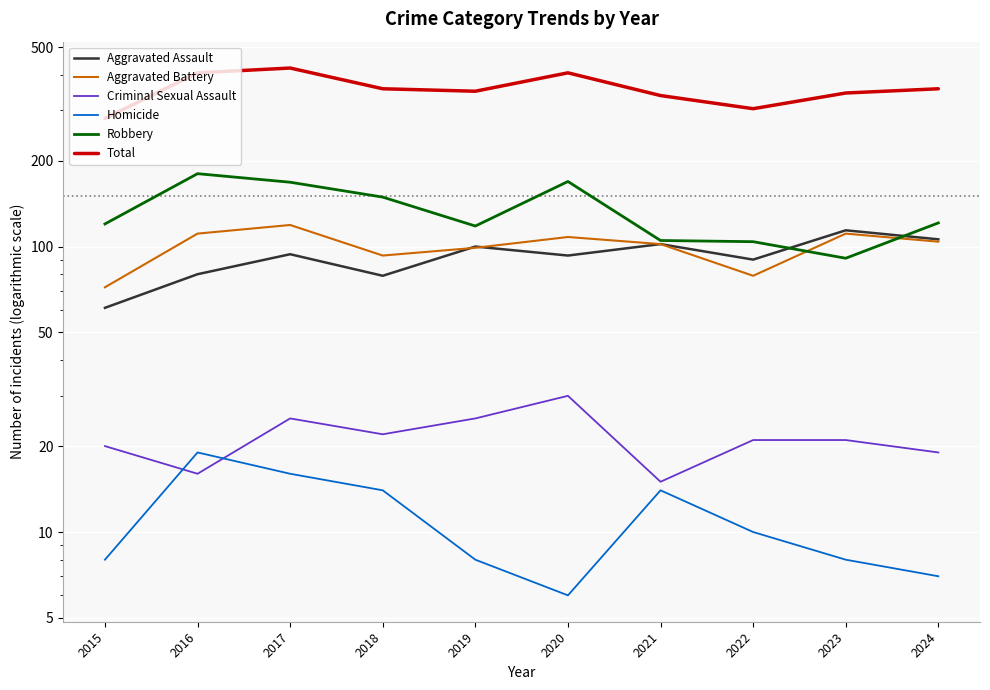

Which series changed the most between 2017 and 2022?

Total